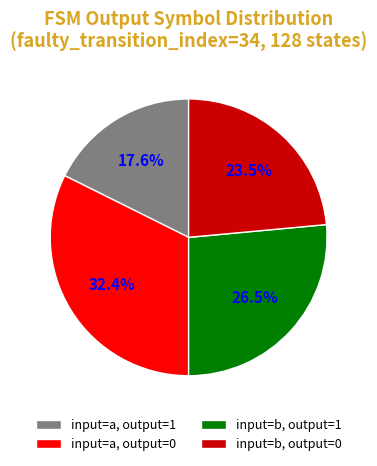

Which category has the biggest portion of the pie?

input=a, output=0